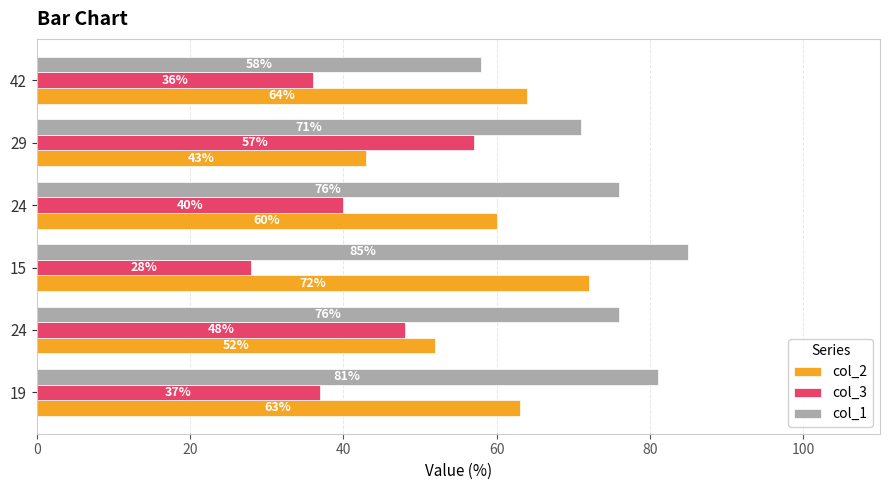

Count the number of categories in the chart.

6